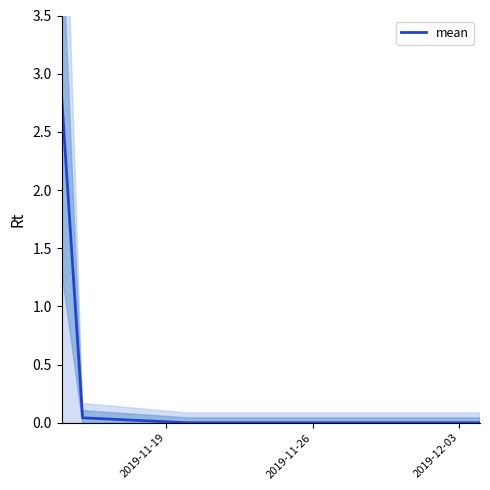

How many lines are shown in the chart?

1